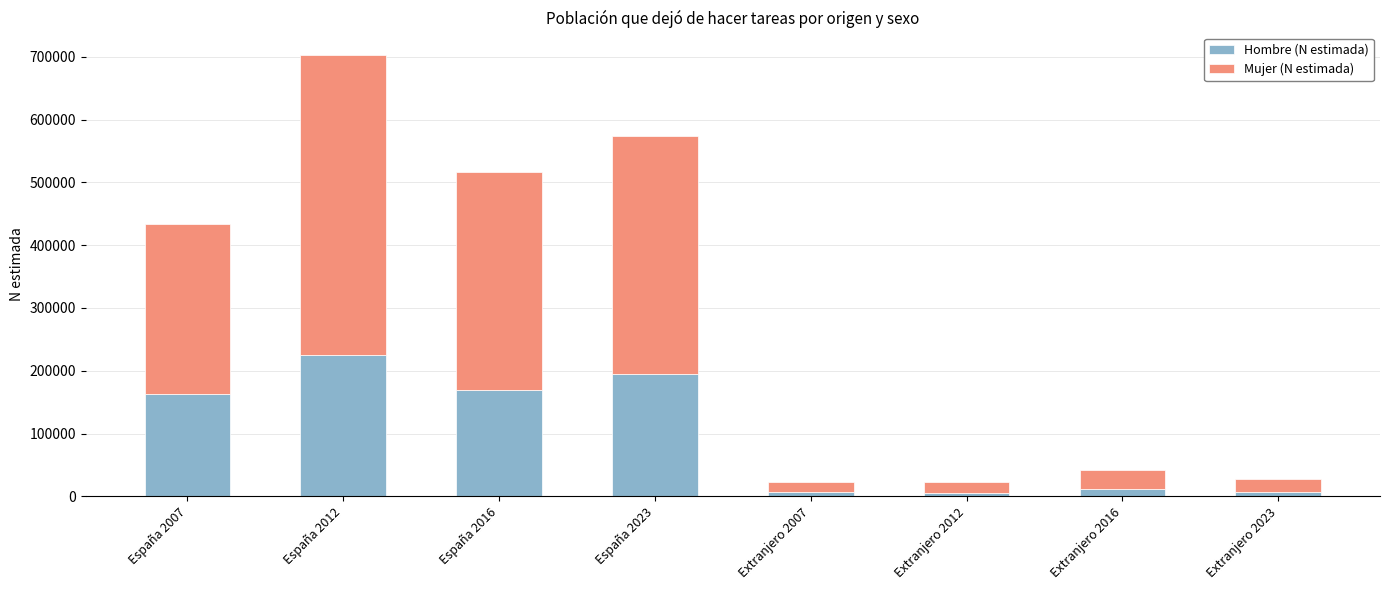

At which category is the sum across all series the highest?

España 2012